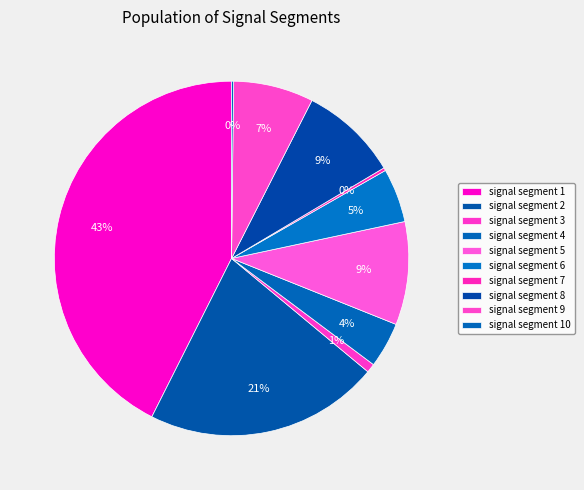

Is it true that signal segment 7 is 0% of the pie?

True